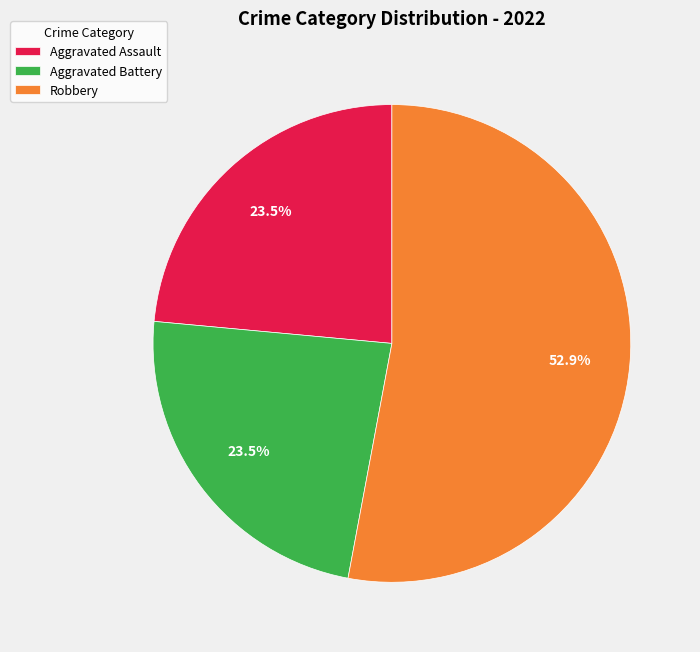

Which has a higher value, Robbery or Aggravated Assault?

Robbery